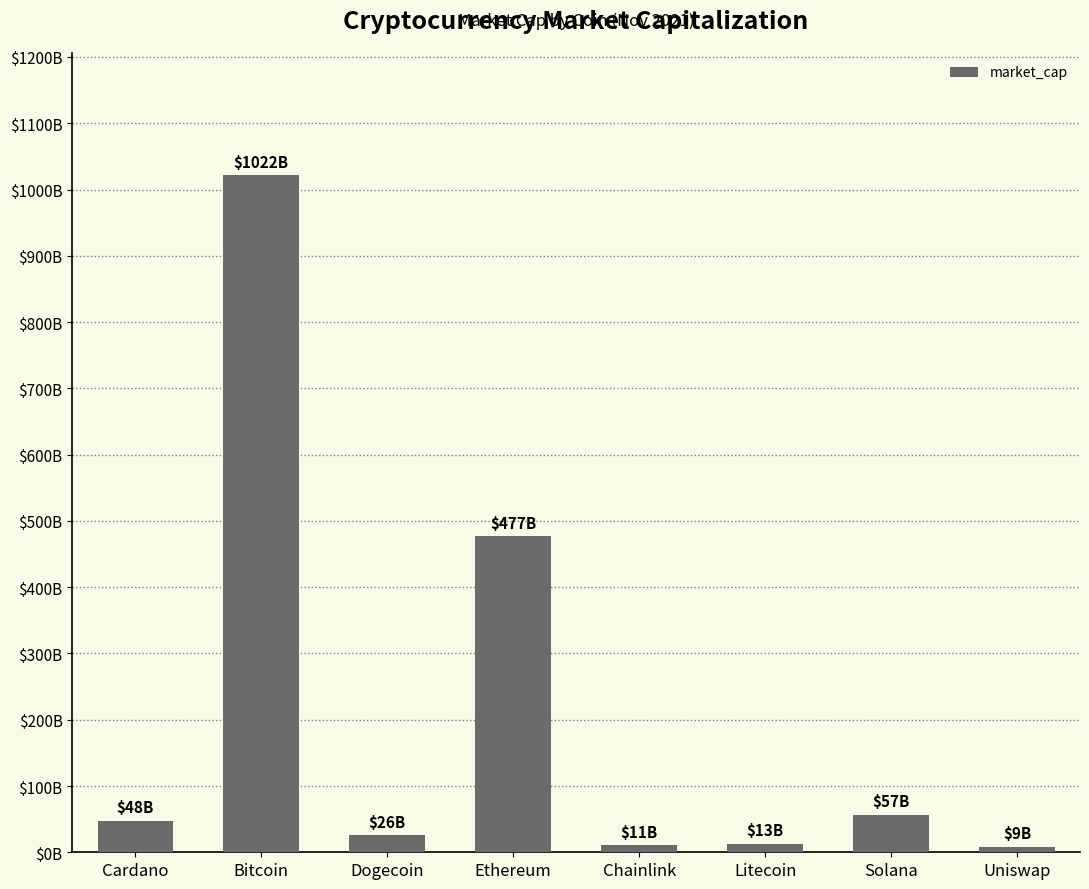

Reading left to right, what are all the values shown in this chart?

47817161775	1022010974750	26343895723	477435275866	10923240242	13035273172	56814997059	8566681575